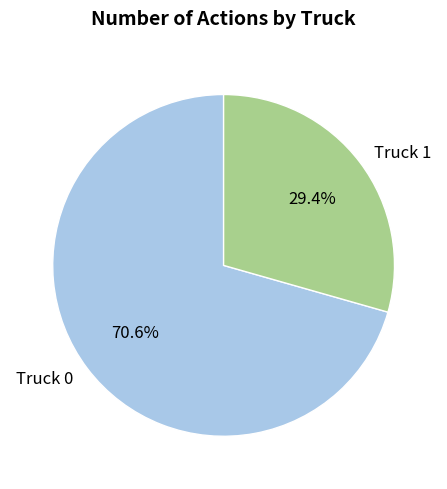

Approximately how many times larger is the value at Truck 0 compared to Truck 1?

2.4